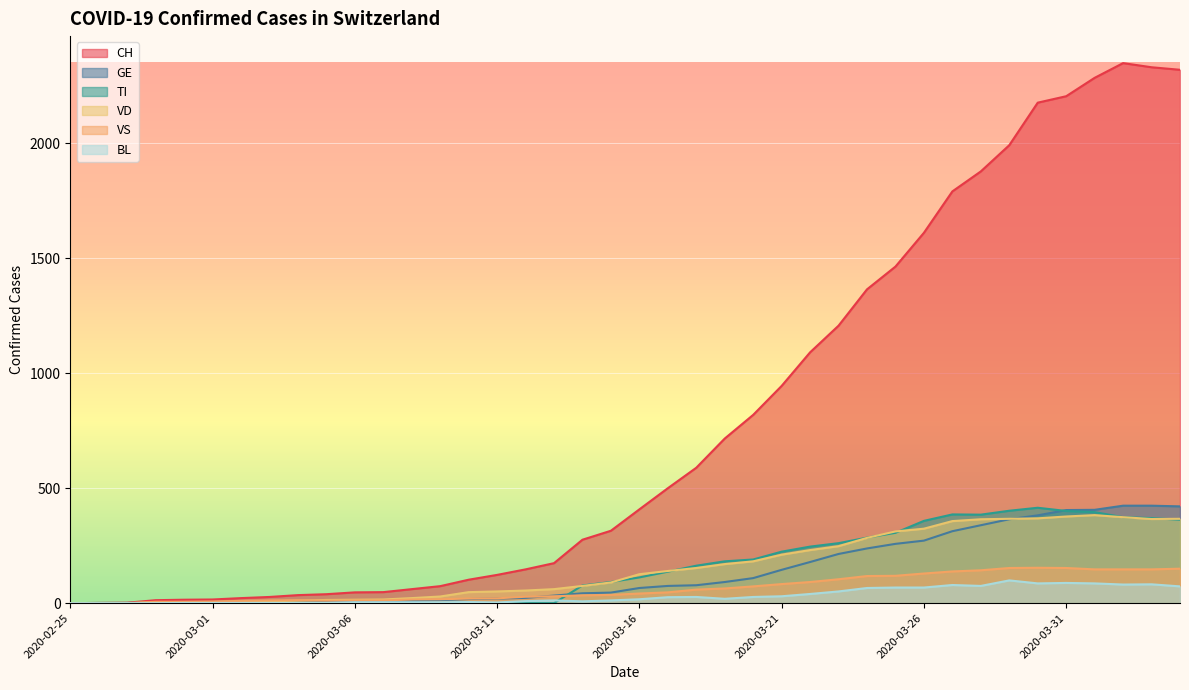

Which series has the widest spread of values?

CH